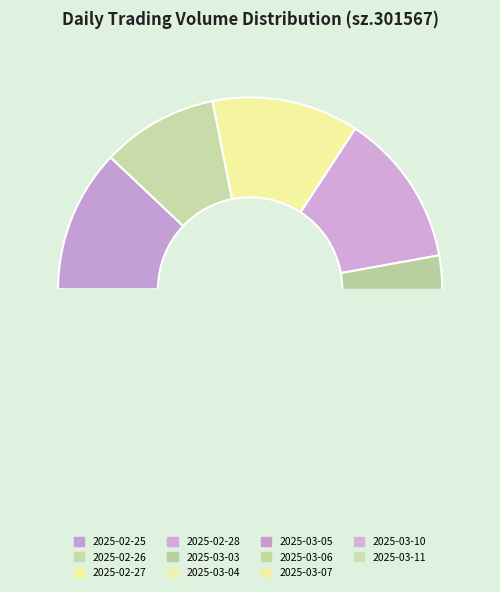

To the nearest percent, what is the difference between the largest and smallest slice percentages?

6%